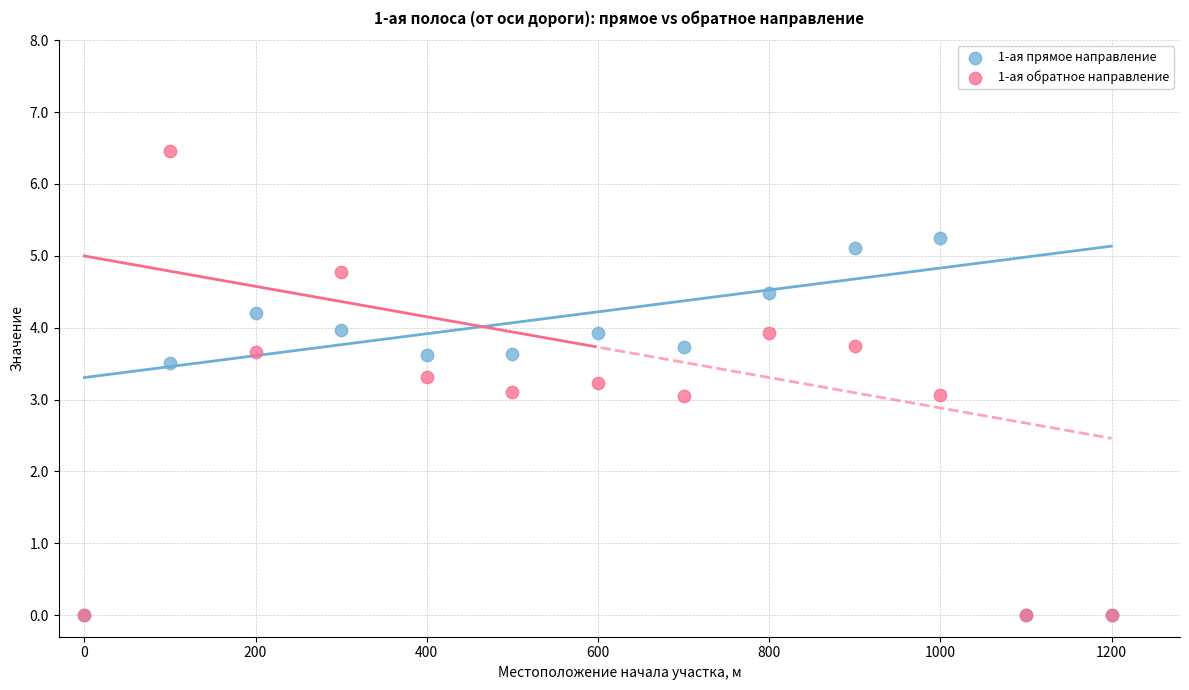

Which series has the widest spread of Y values?

1-ая обратное направление